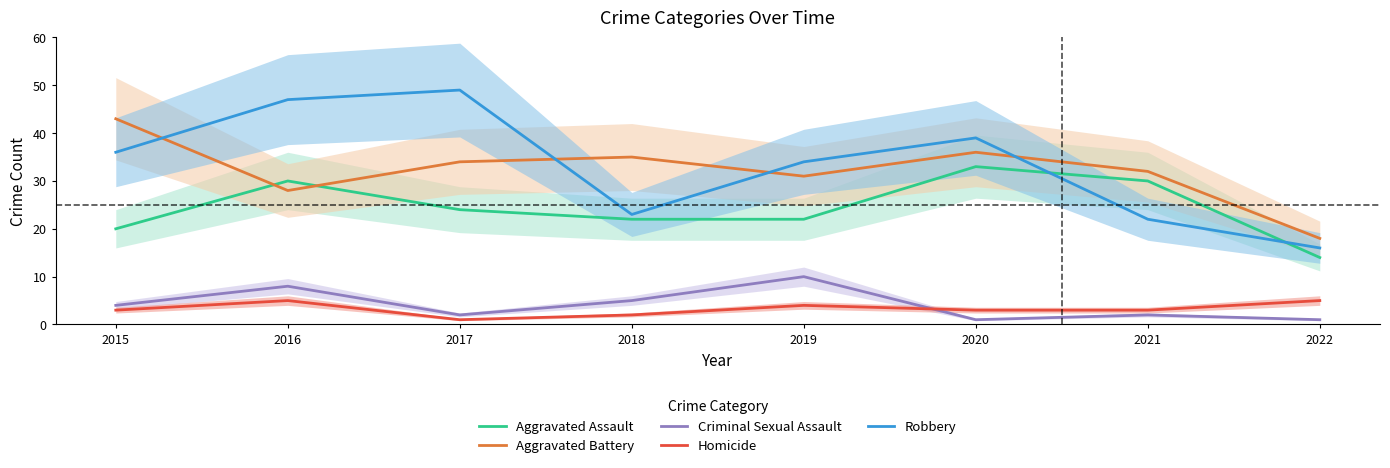

At how many categories does at least one series exceed 19?

7